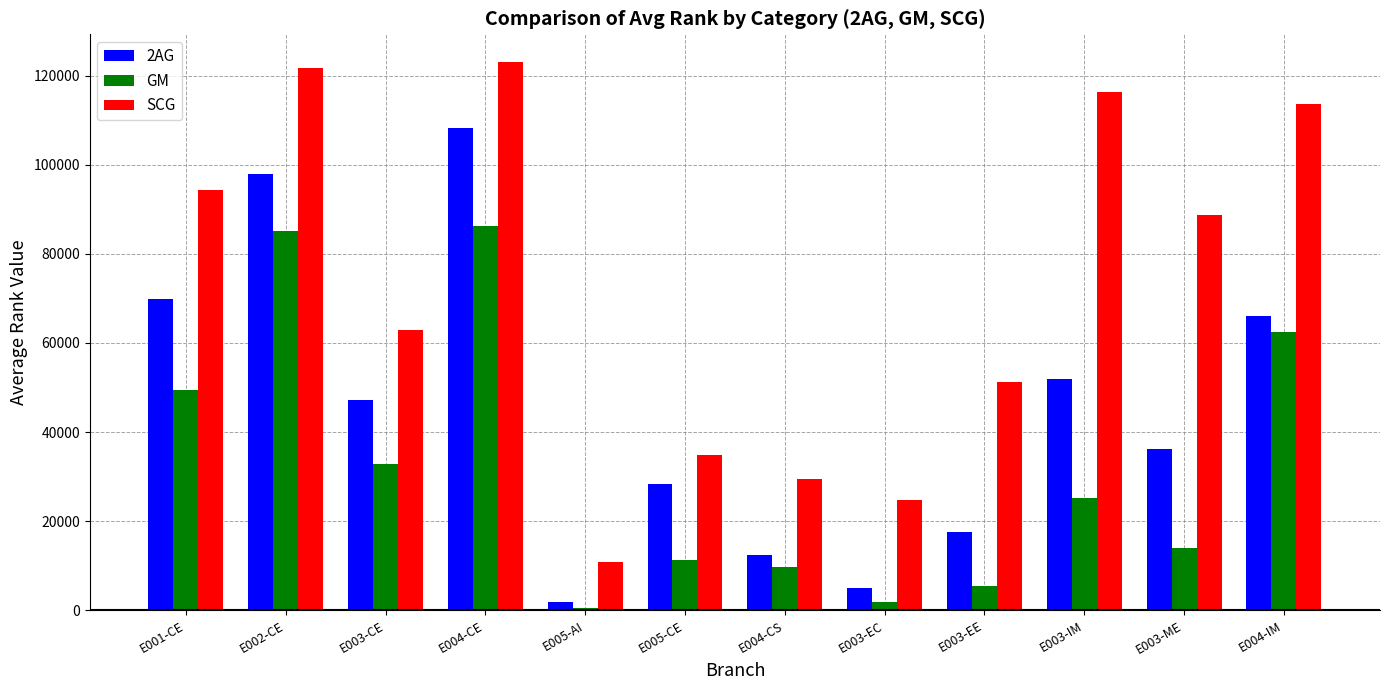

The 2AG series shows 47492 at E003-ME. True or false?

False